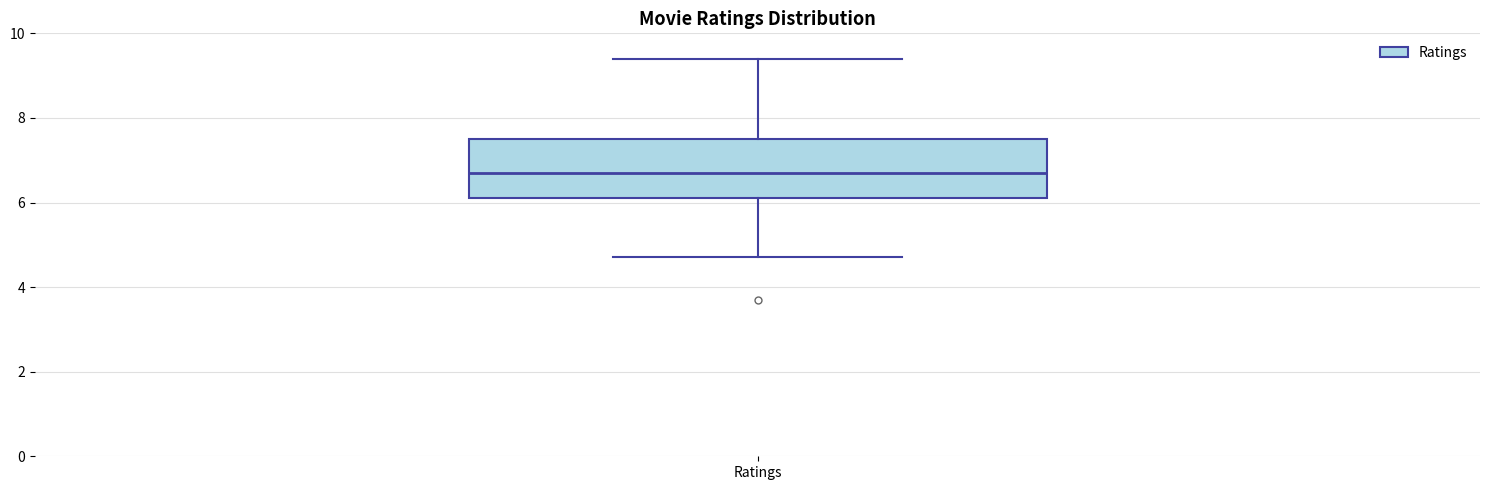

Transcribe this box plot: give where the median line is, the range the box spans, and where the two whiskers end, as read against the y-axis. The values are not printed on the chart, so give them approximately, as read against the axis.

median 6.8, box 6.2 to 7.6, whiskers 4.8 to 9.4